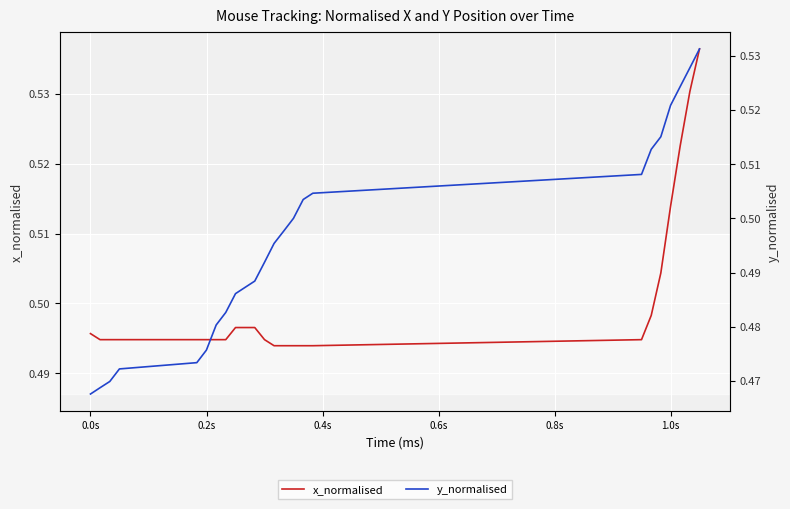

True or false: x_normalised has more than 2 interior local peaks.

False